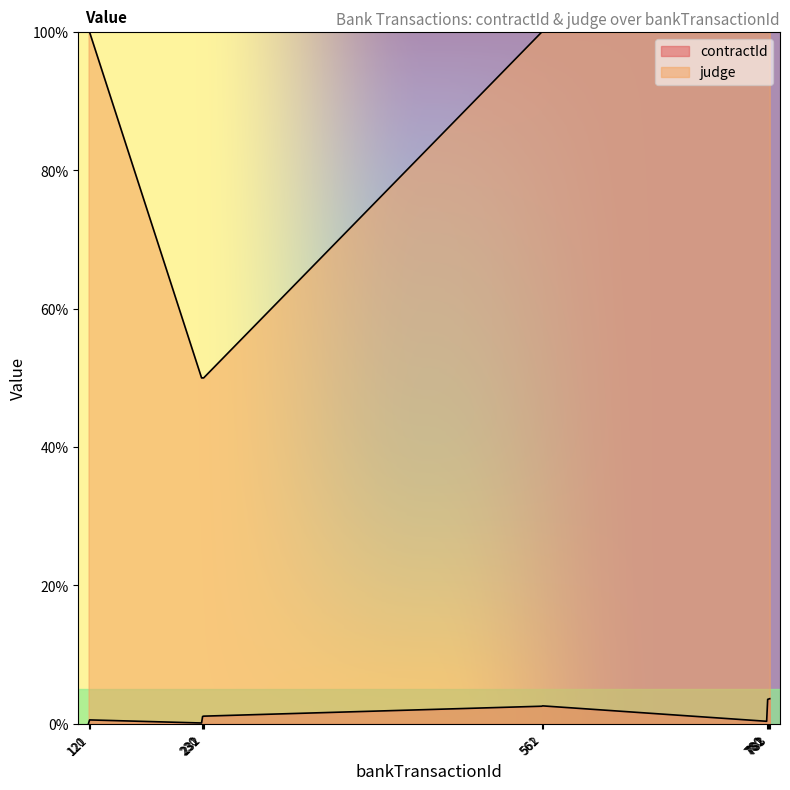

Between 120 and 561, which series saw the biggest shift?

contractId